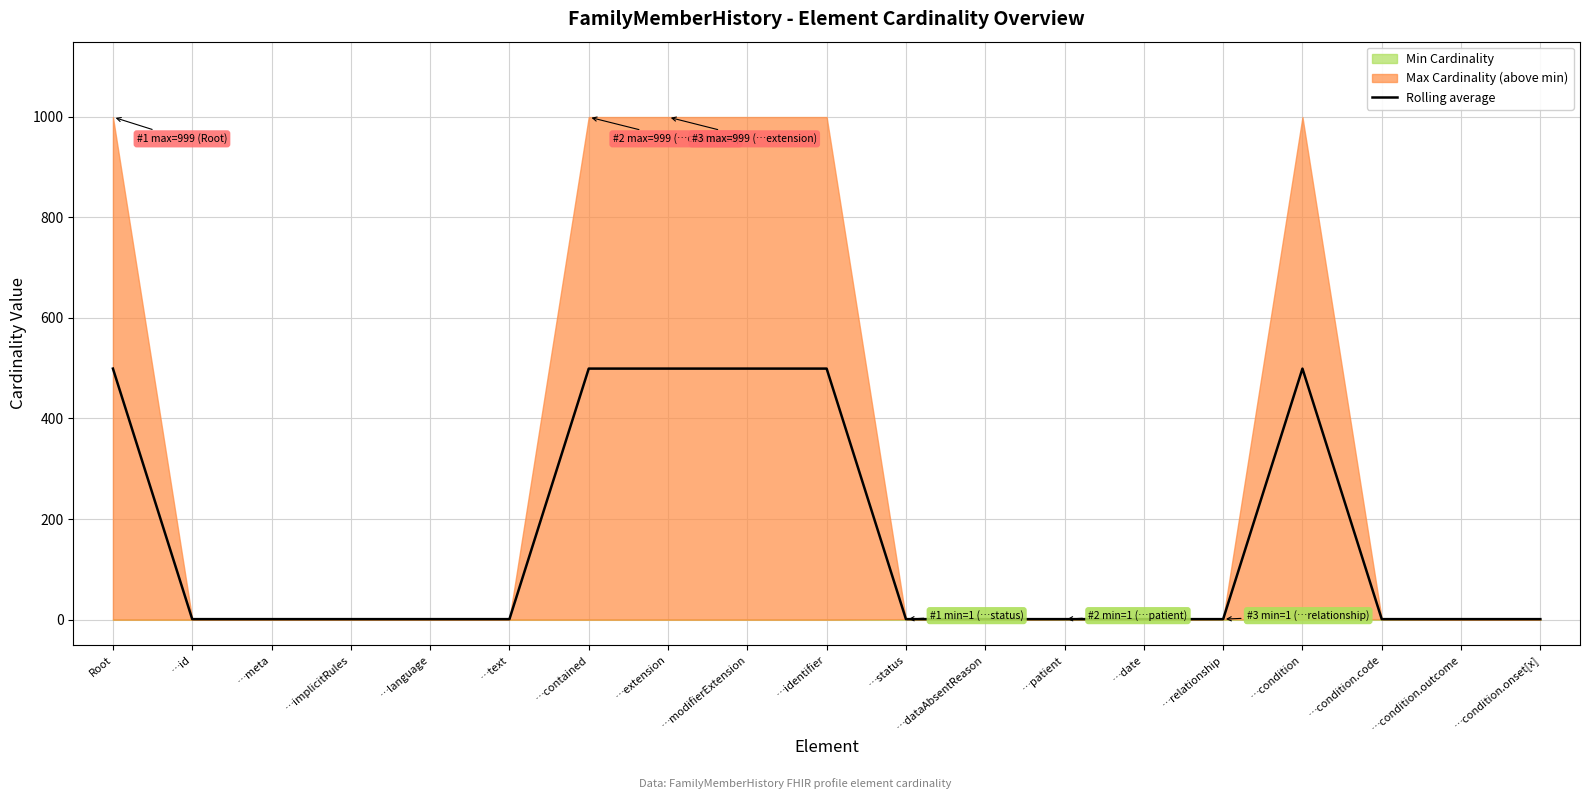

Does the chart have visible grid lines?

Yes